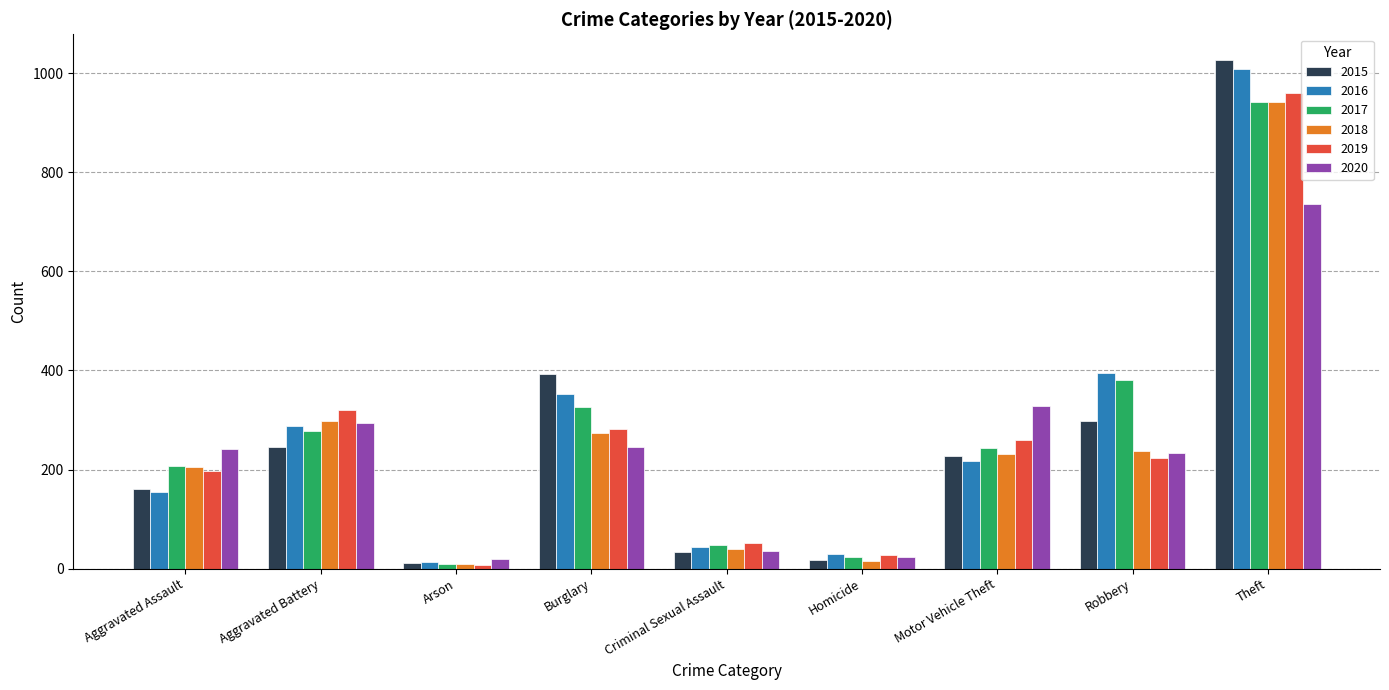

What is the average value of the 2016 series?

278